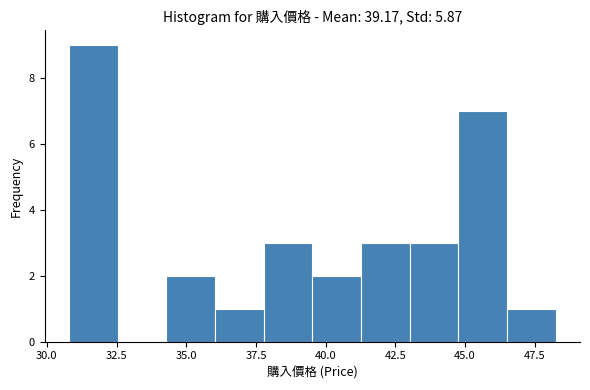

Around what value on the x-axis is the tallest bar? Give the approximate position of its centre, as read against the axis.

31.5